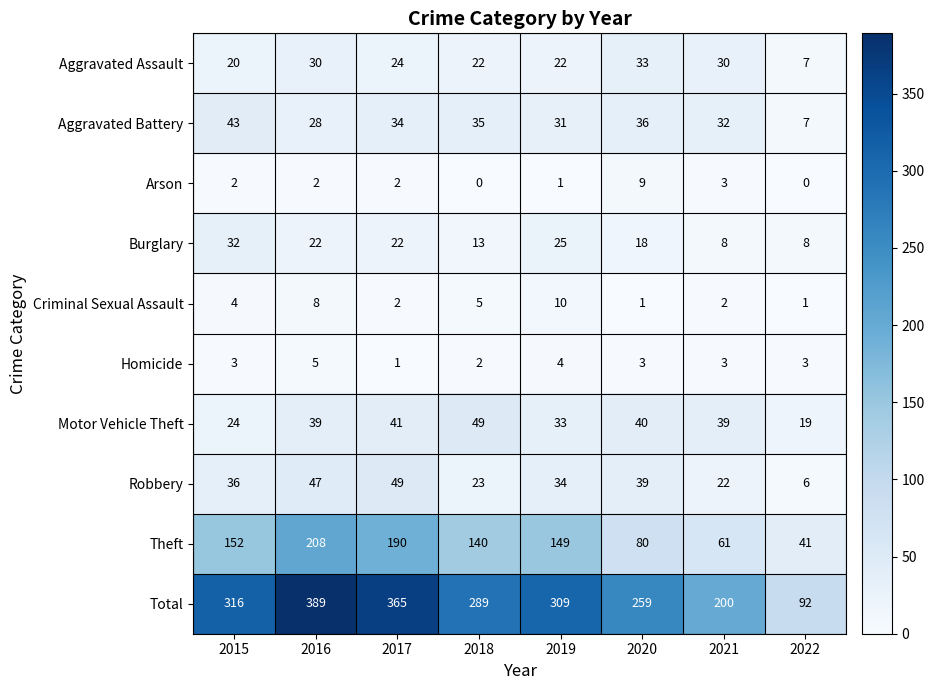

Between 2015 and 2018, which series saw the biggest shift?

Total